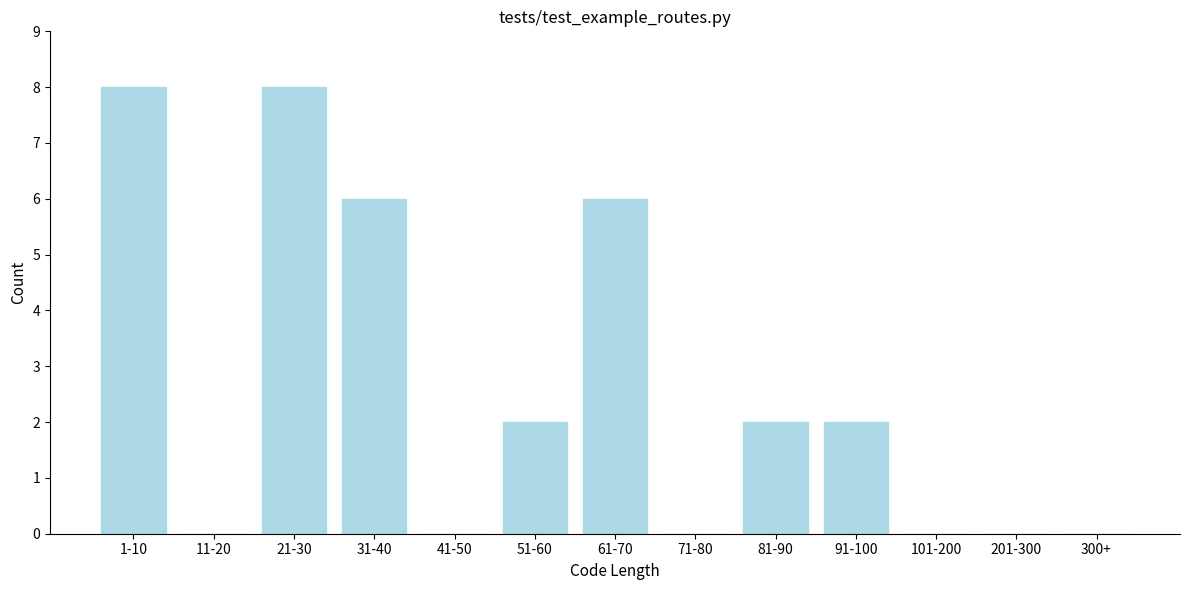

Reading left to right, transcribe all the data shown in this chart.

1-10=8	11-20=0	21-30=8	31-40=6	41-50=0	51-60=2	61-70=6	71-80=0	81-90=2	91-100=2	101-200=0	201-300=0	300+=0